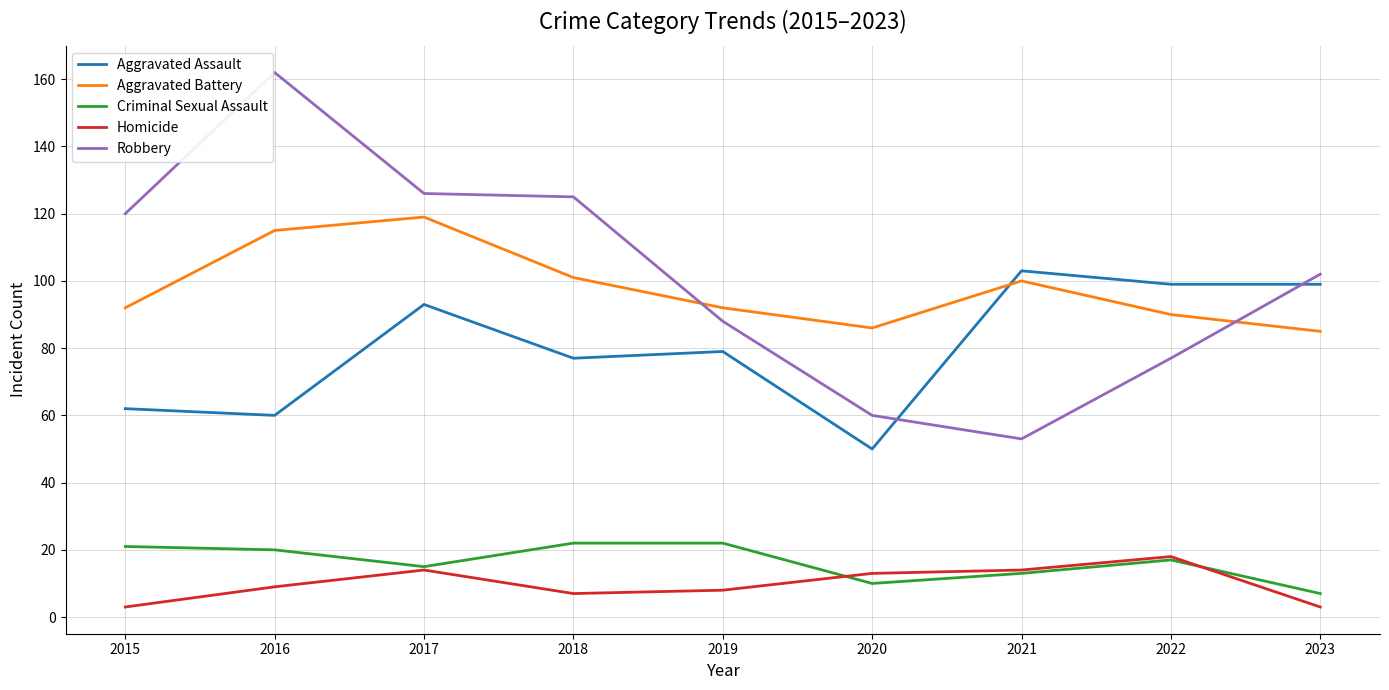

What is the minimum value for Homicide?

3